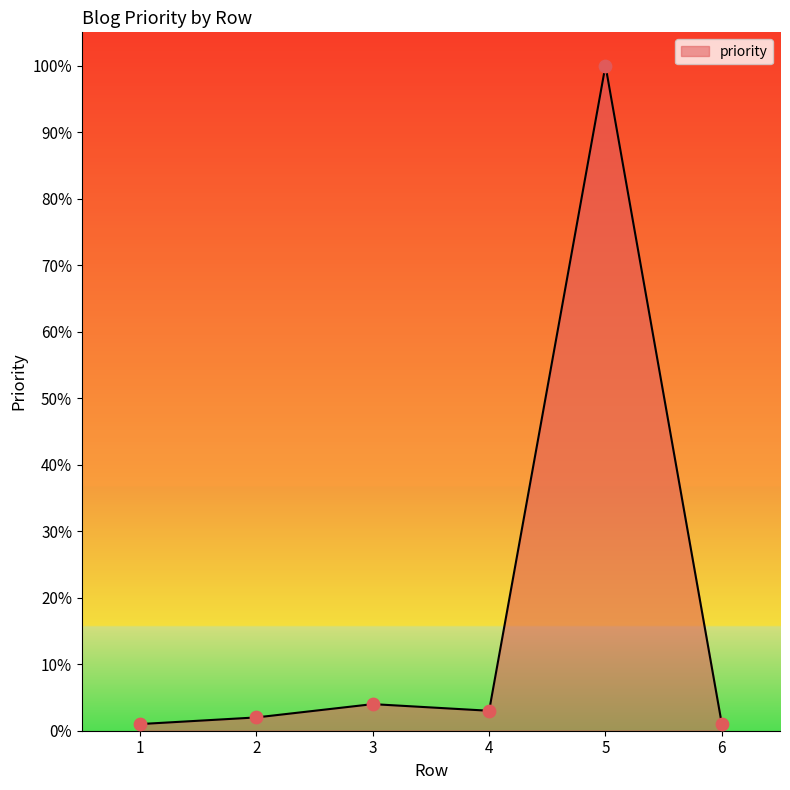

What is the ratio of the value at 5 to the value at 4?

33.3